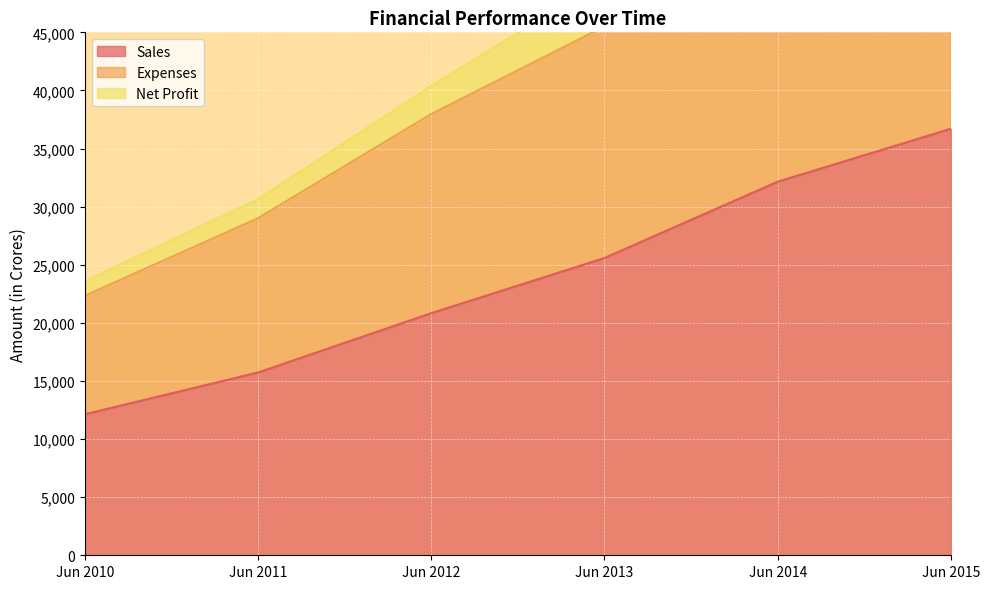

List the series in order of their peak value, lowest first.

Sales, Expenses, Net Profit